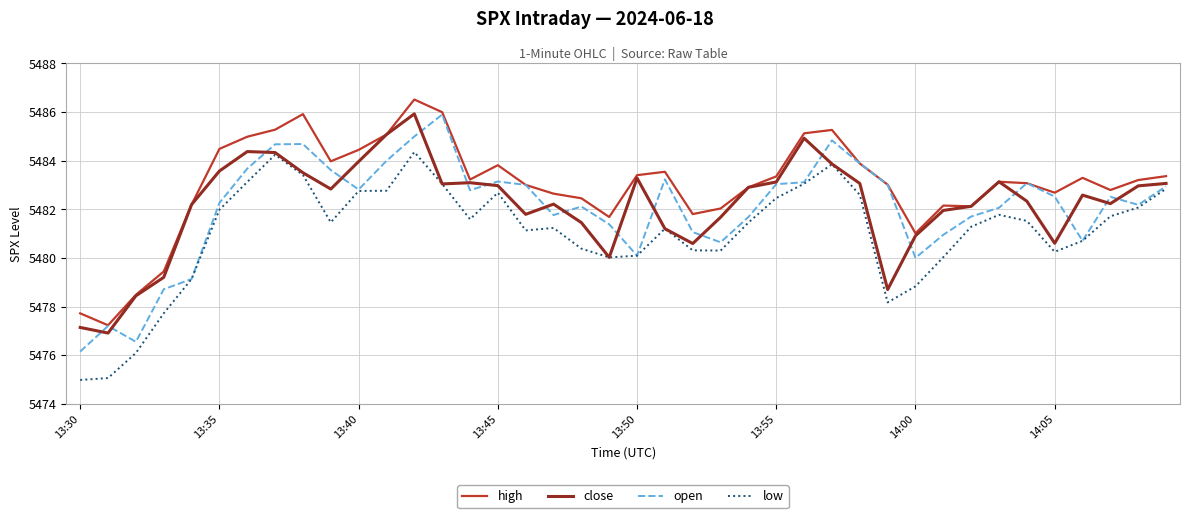

Which series has the largest total across all categories?

high